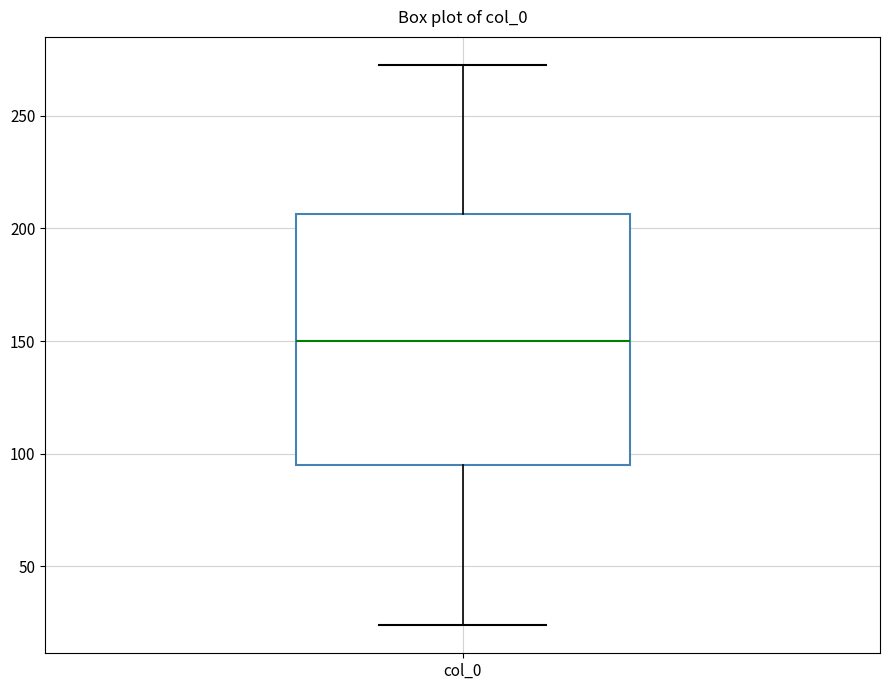

Where does the median line of the box for col_0 sit on the y-axis? The values are not printed on the chart, so give them approximately, as read against the axis.

150